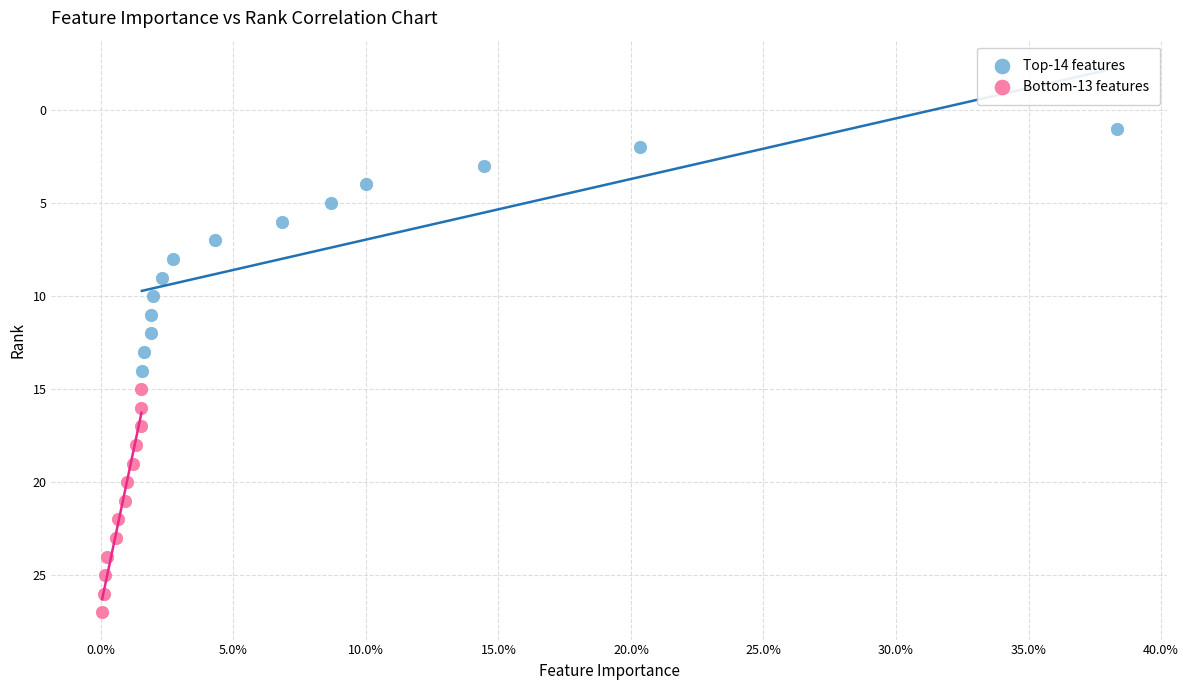

Which series reaches the maximum Y coordinate?

Bottom-13 features